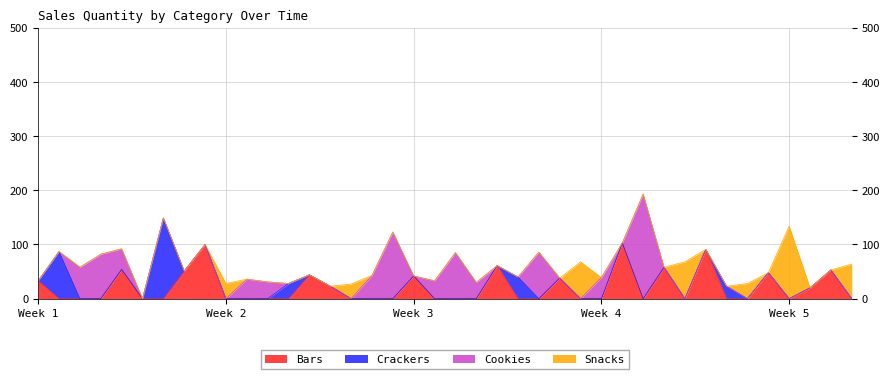

What is the maximum value for Bars?

103